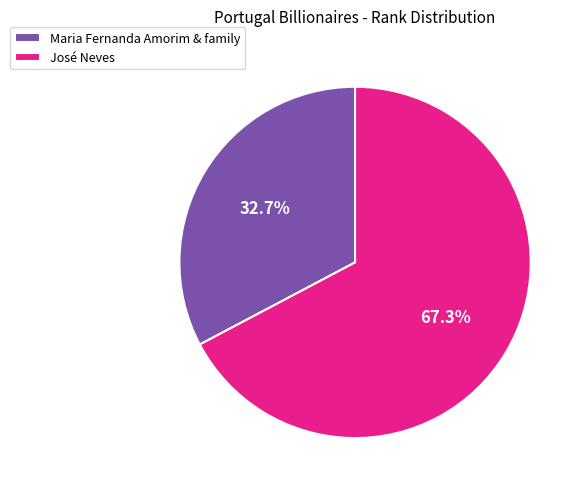

What percentage is the Maria Fernanda Amorim & family slice, to the nearest percent?

33%